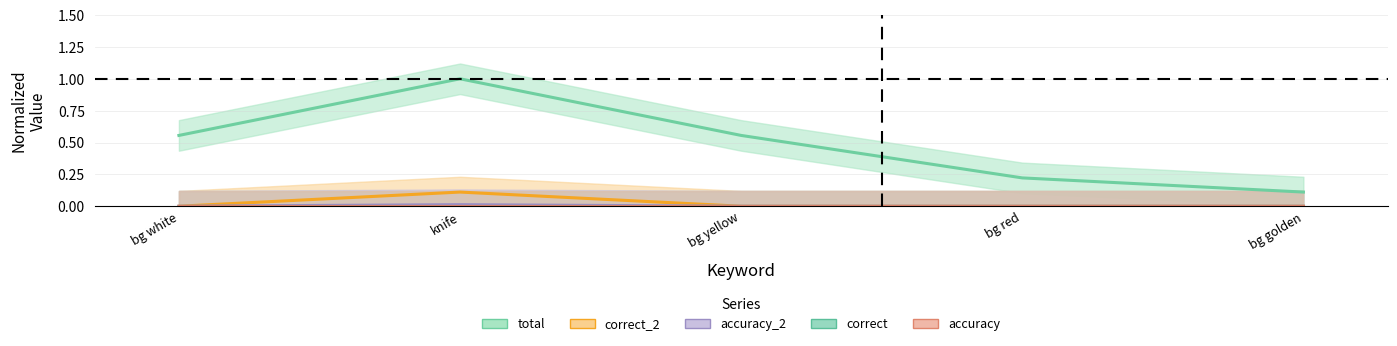

What position from the left is knife?

2